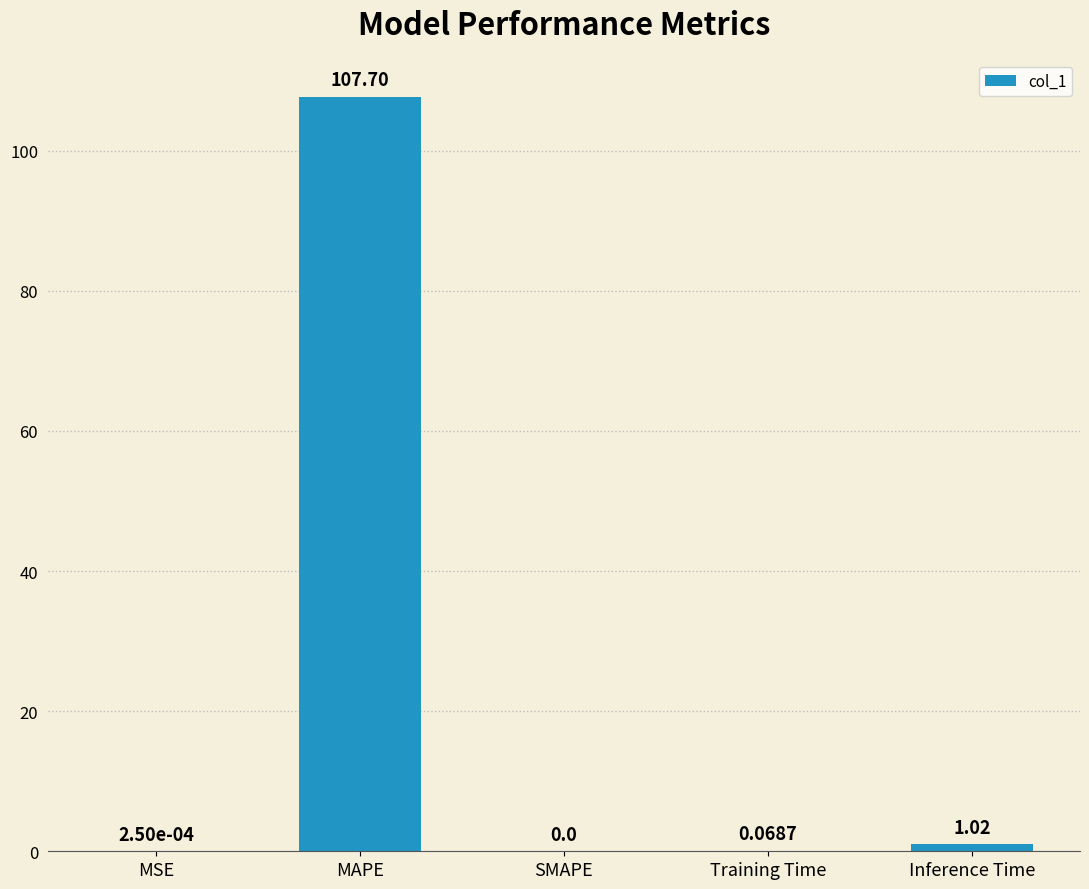

At which category does the chart reach its peak across all series?

MAPE